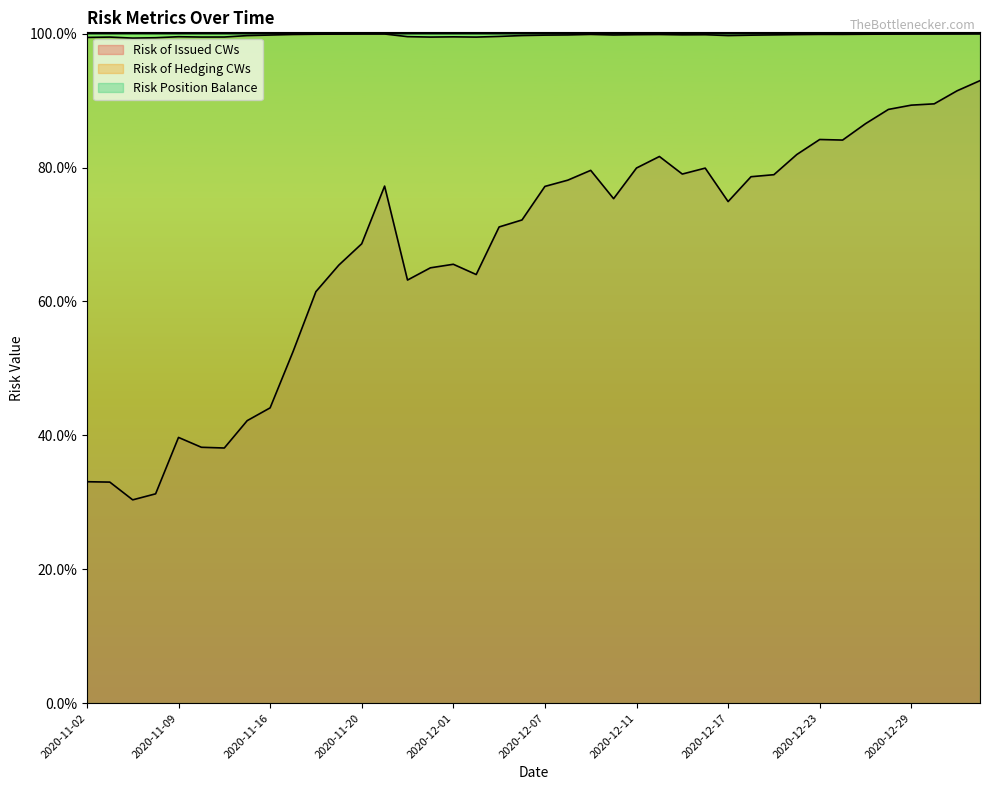

What is the total value across all series at 2020-11-09?

2.4